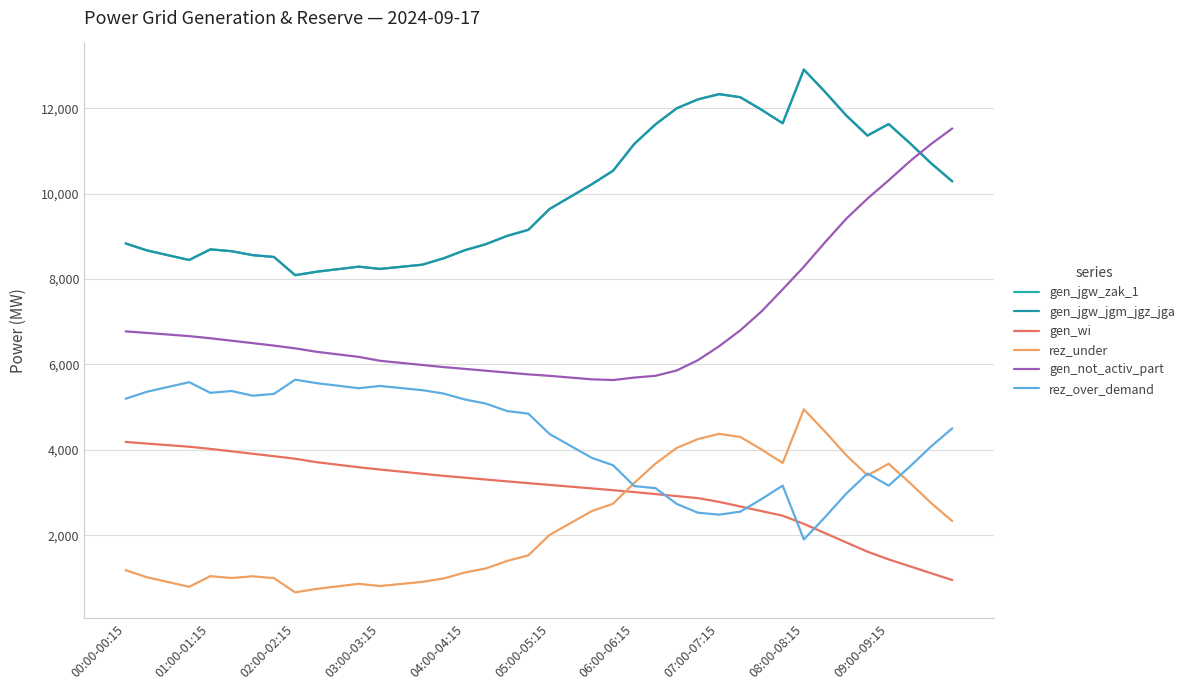

Does the chart have visible grid lines?

Yes